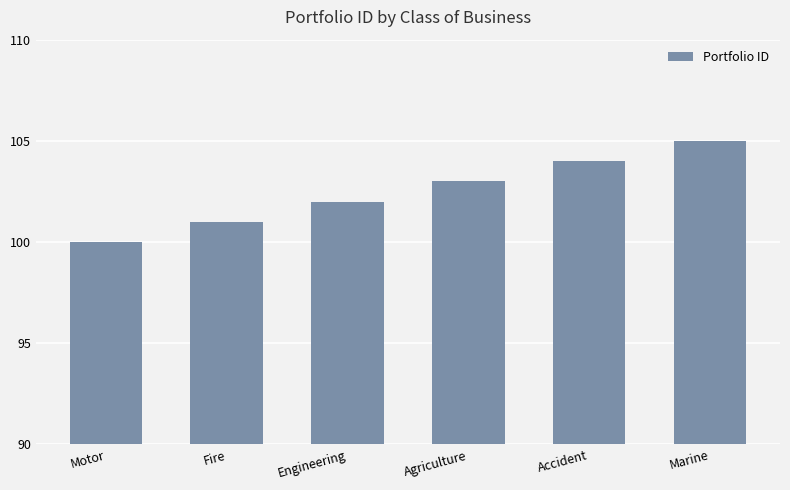

Does the chart contain stacked bars?

No